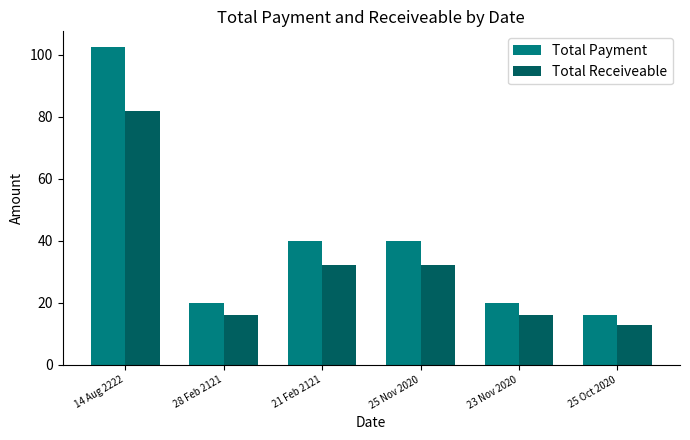

True or false: Total Payment has a value of 40.0 at 21 Feb 2121.

True